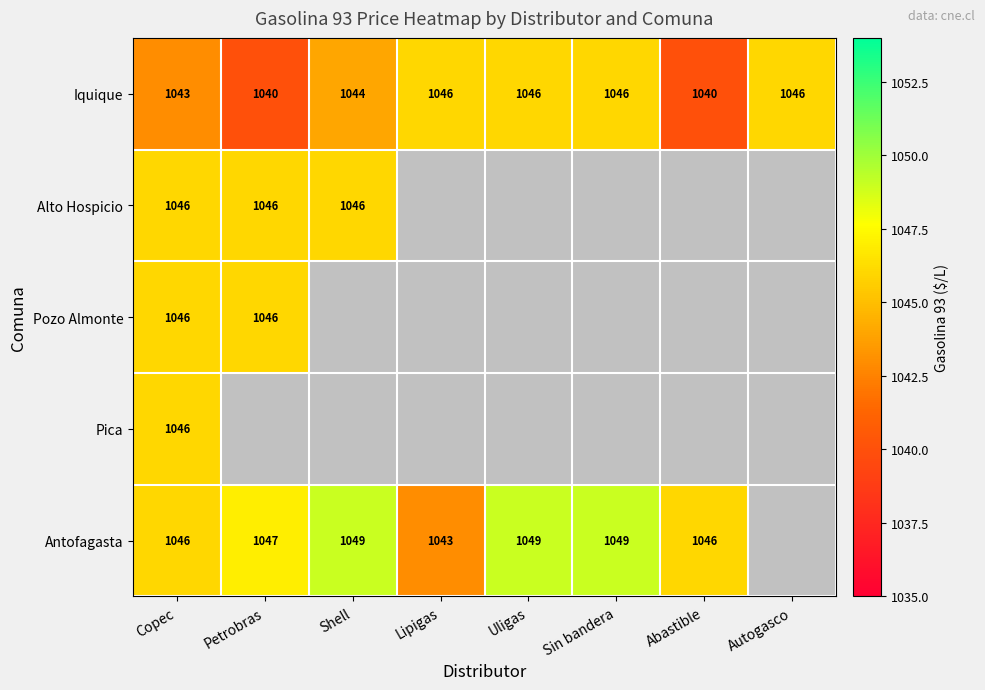

How many Iquique values are between 1043 and 1046?

6